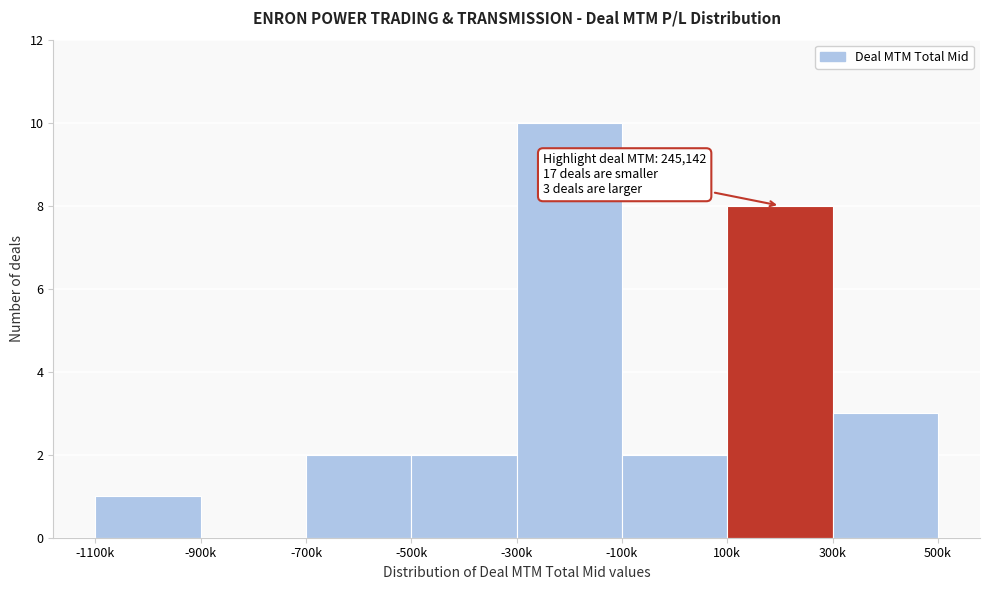

Reading left to right, list all the values displayed in this chart.

-1100k=1	-900k=0	-700k=2	-500k=2	-300k=10	-100k=2	100k=8	300k=3